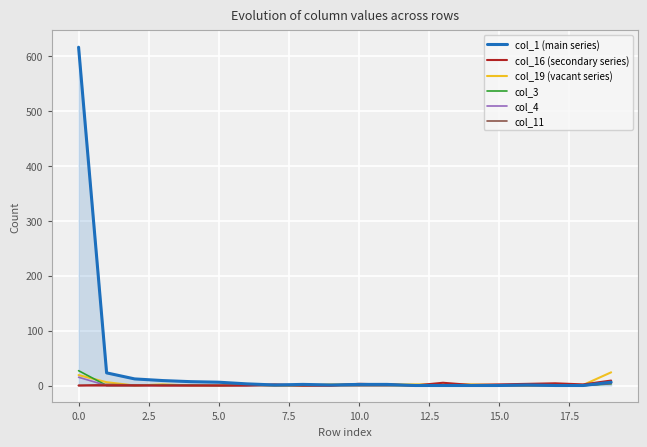

What is the sum of all col_11 values?

7